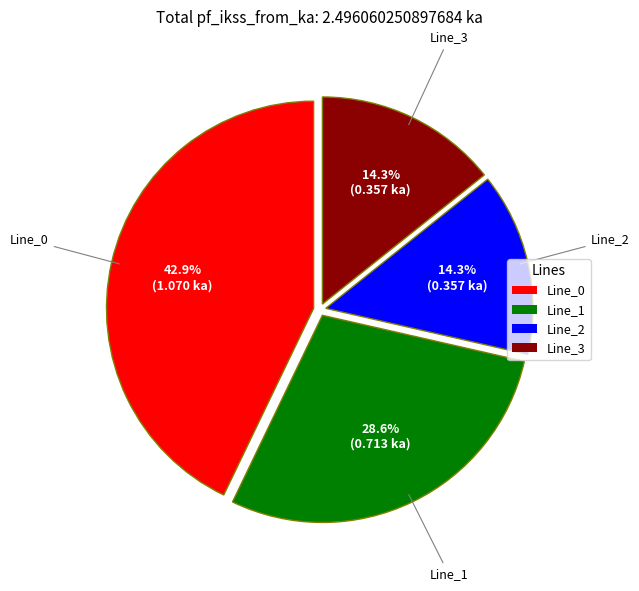

Does Line_3 account for over 50% of the chart?

No